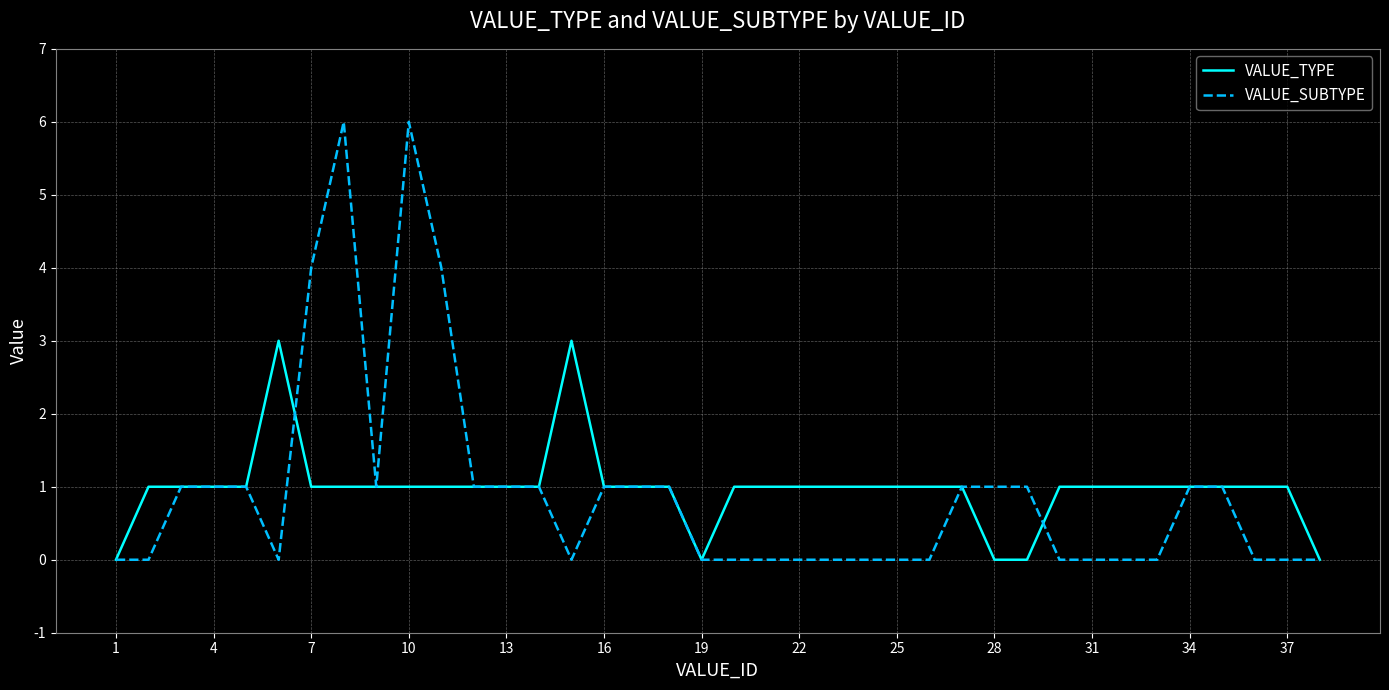

What is the highest value of the VALUE_TYPE series?

3